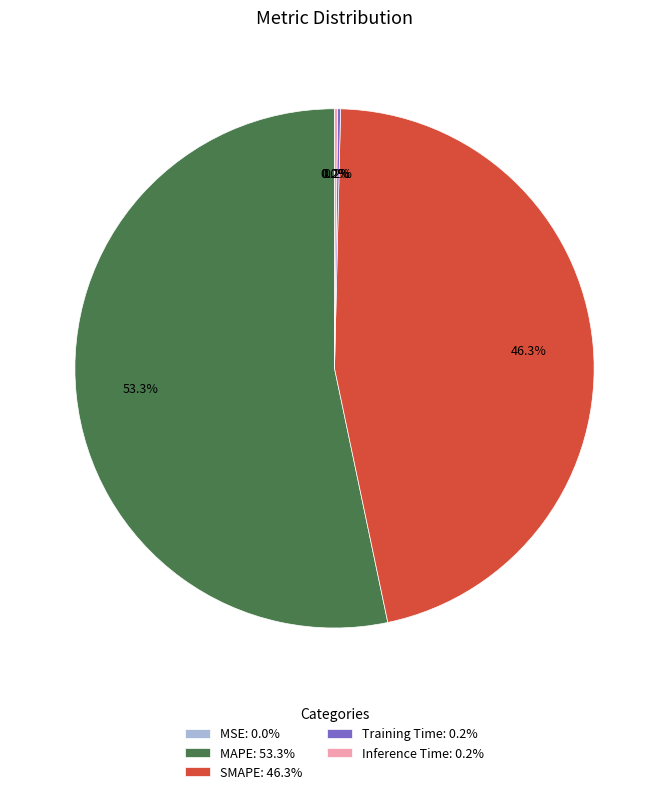

What percentage do MAPE: 53.3% and SMAPE: 46.3% together represent?

99.6%